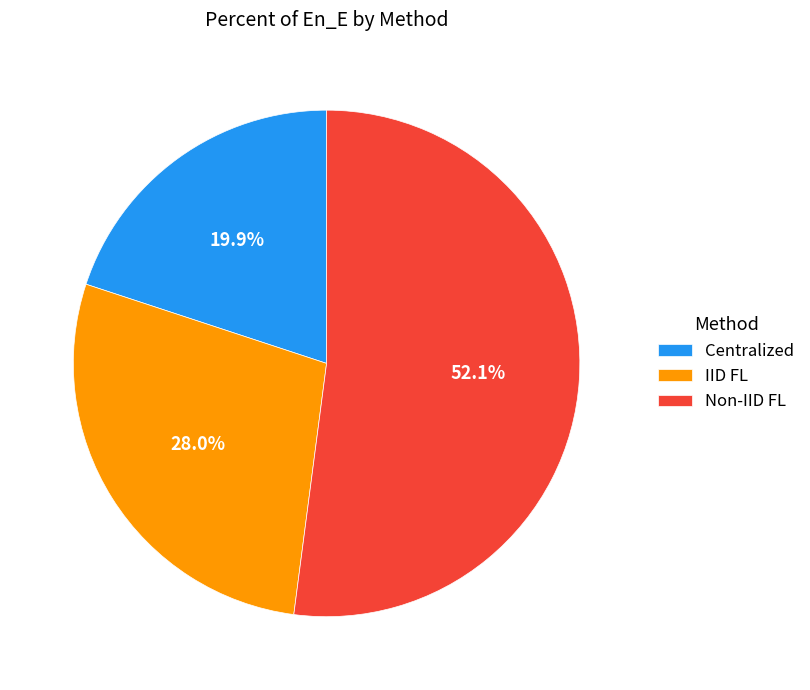

What is the majority slice?

Non-IID FL